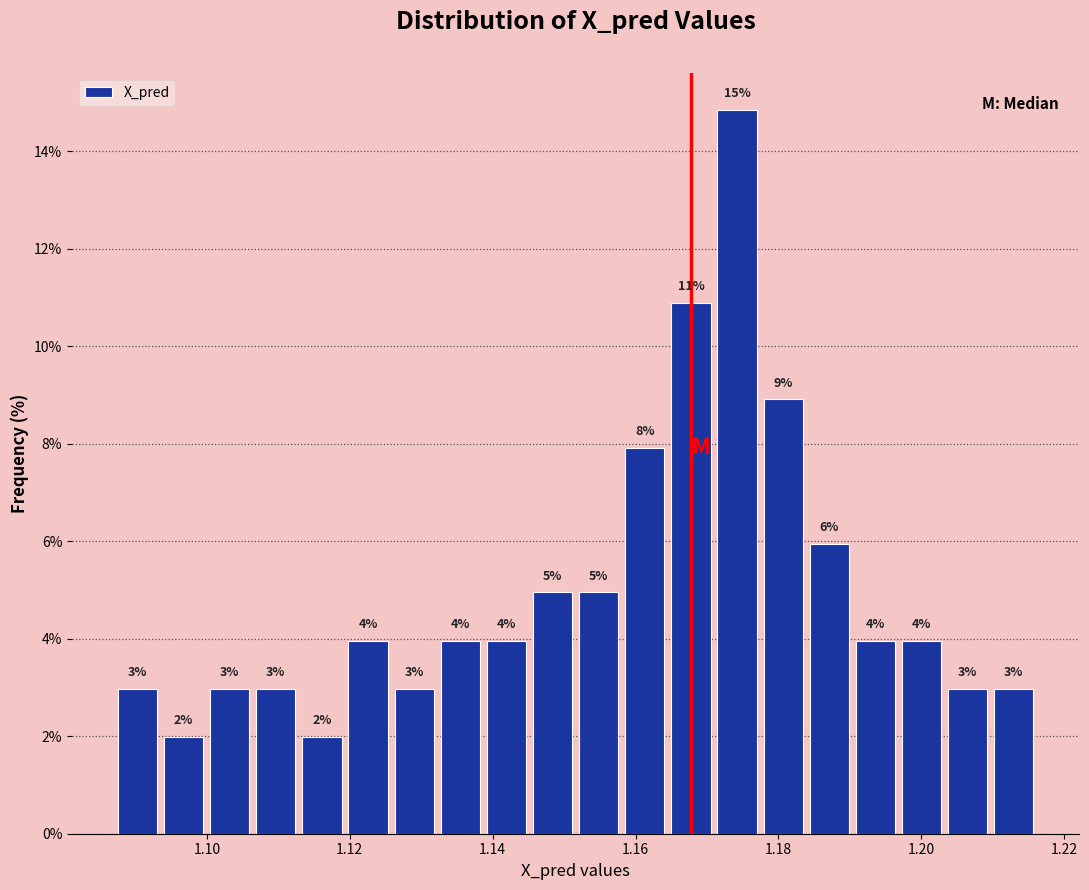

Read against the x-axis, roughly where is the centre of the tallest bar?

1.174